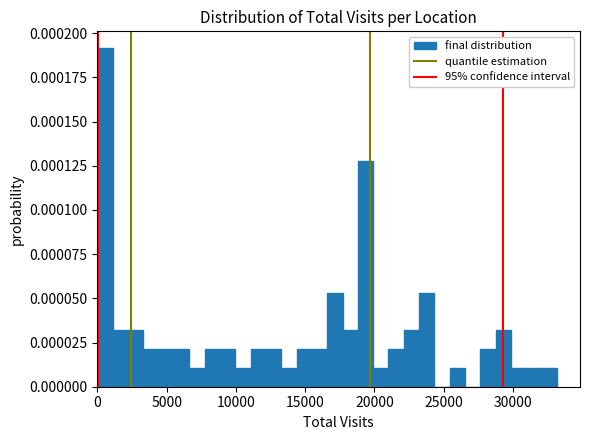

Read against the x-axis, roughly where is the centre of the tallest bar?

500